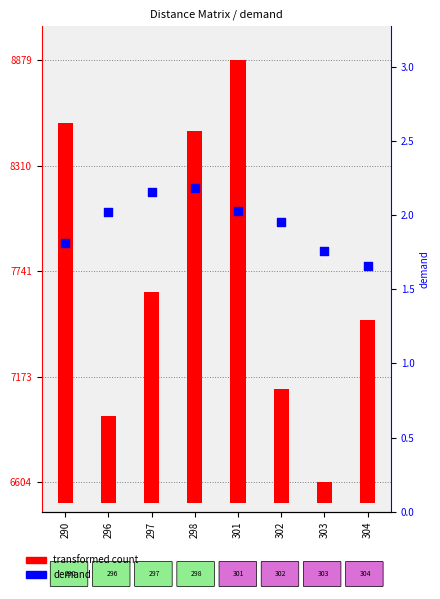

What are all the series names shown in the legend?

transformed count, demand